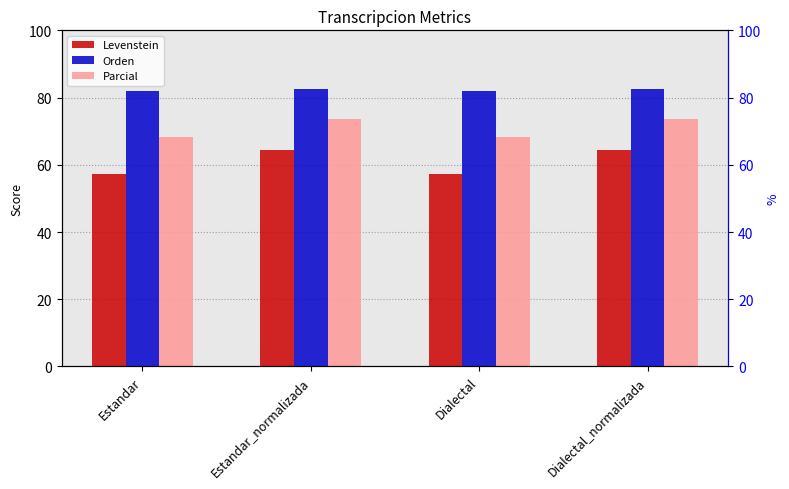

What is the label of the 1st bar from the right?

Dialectal_normalizada